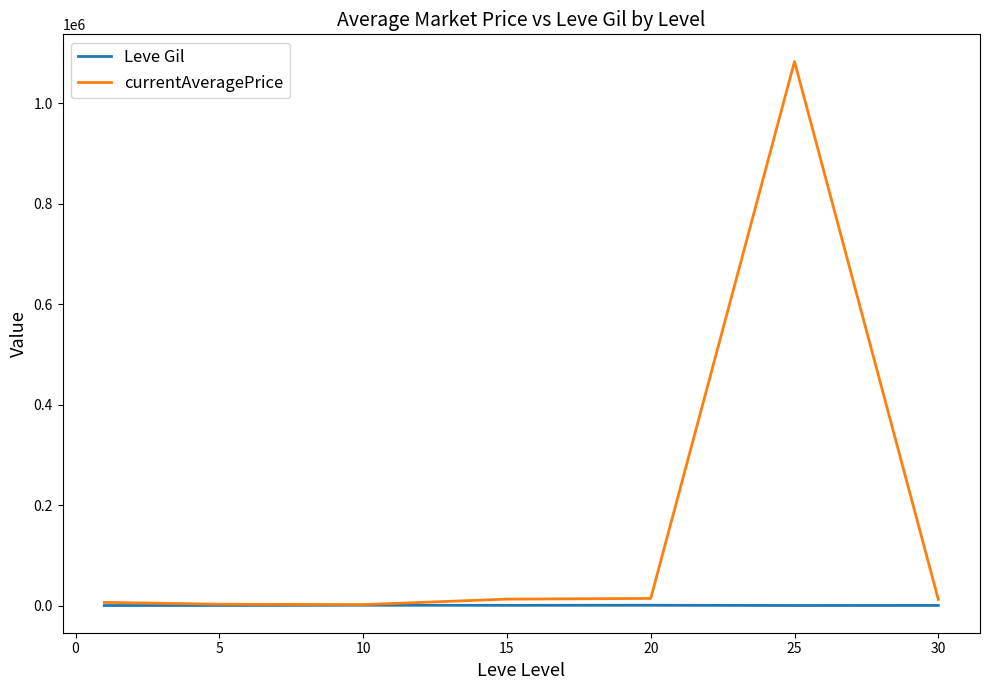

Which series has the largest total across all categories?

currentAveragePrice